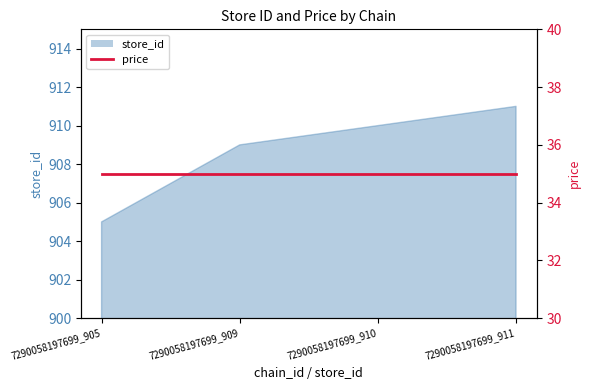

What is the change in value from 7290058197699_909 to 7290058197699_911?

+2